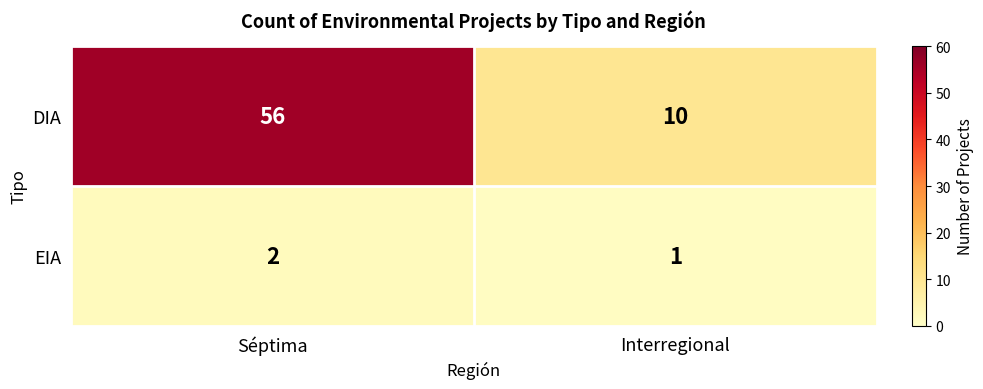

Rank the series by their maximum value, from lowest to highest.

EIA, DIA